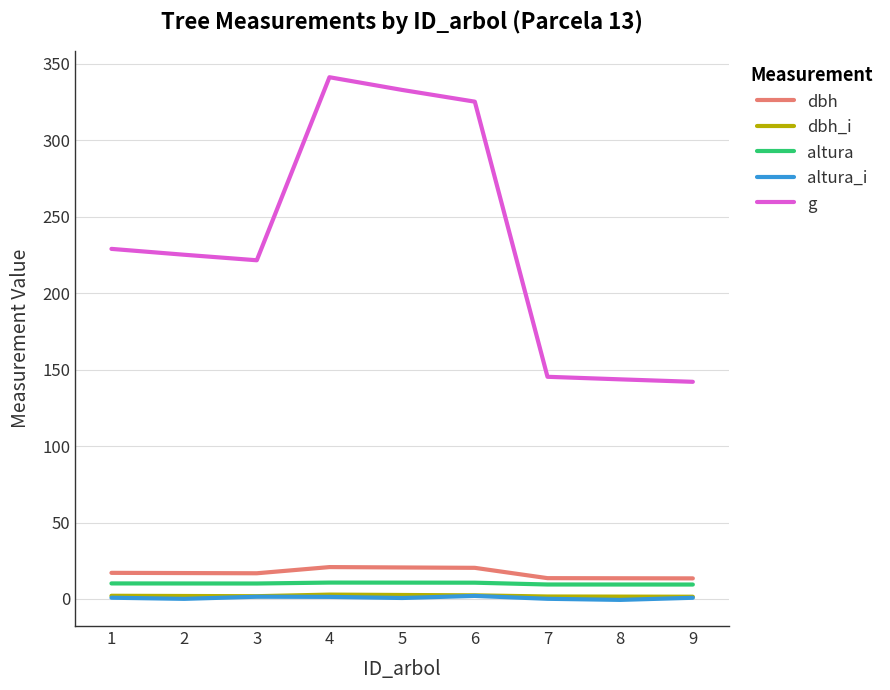

True or false: altura and dbh cross at least once.

False